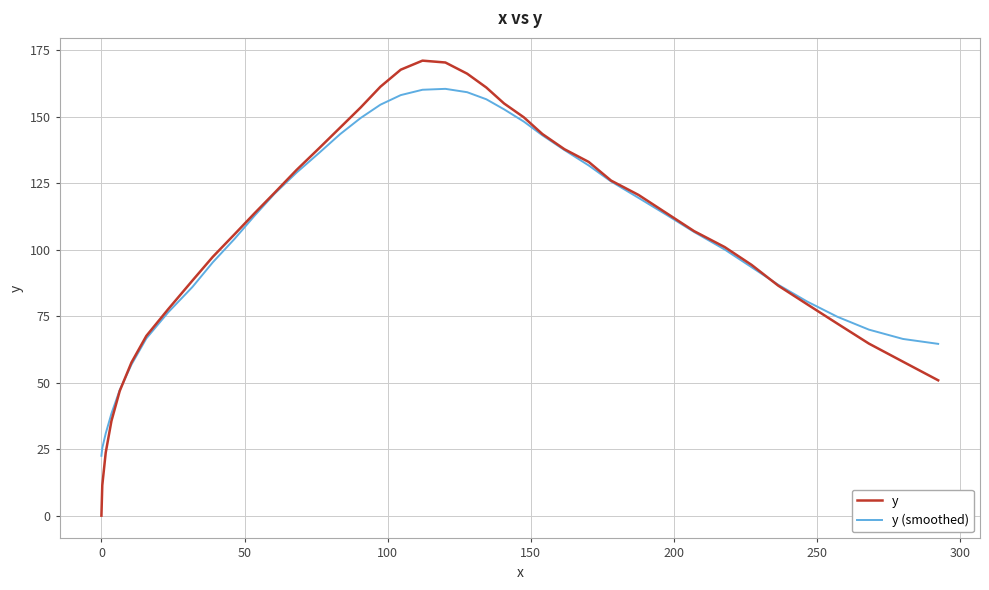

What is the average value of the y (smoothed) series?

105.2